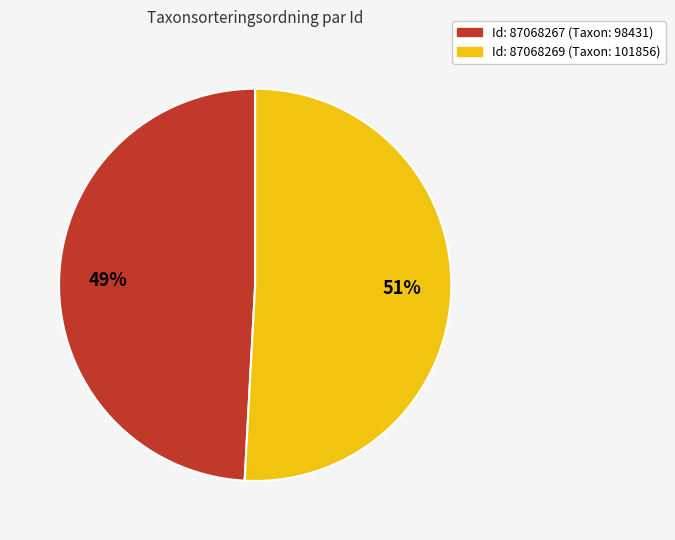

Does any single category account for the majority?

Yes